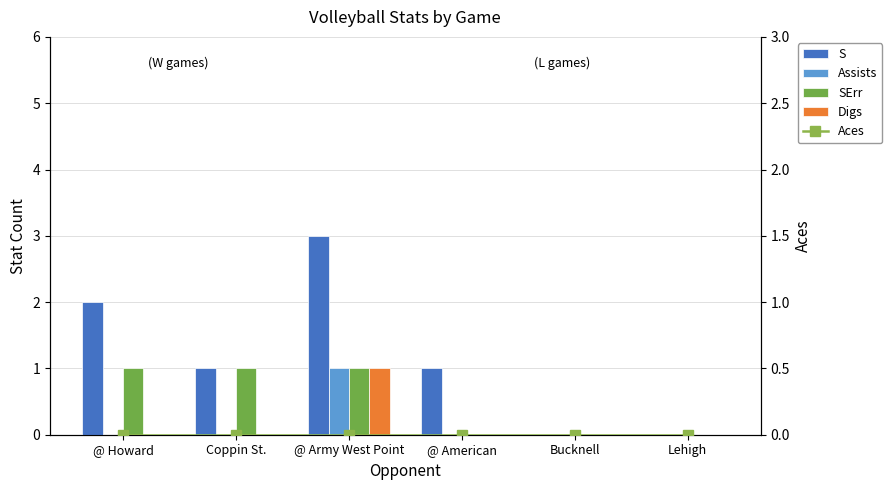

What are all the series names shown in the legend?

S, Assists, SErr, Digs, Aces